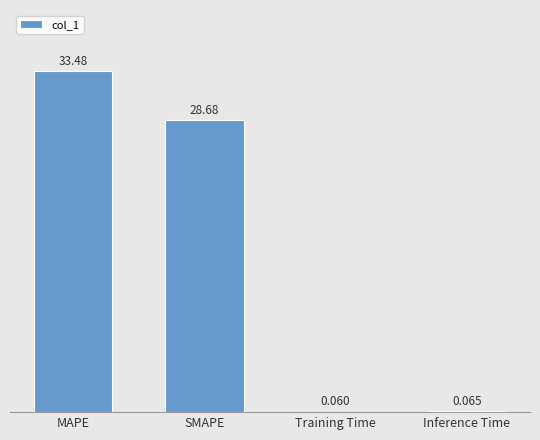

Where is the data nearest to the value 16?

SMAPE